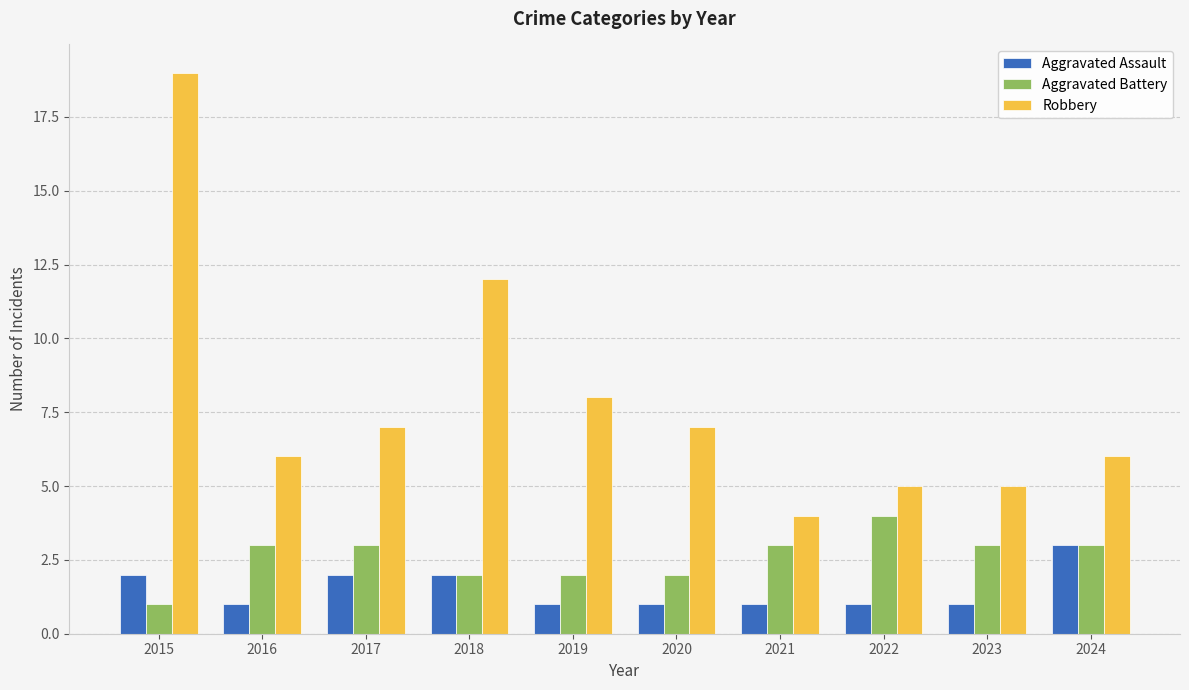

What are all the series names shown in the legend?

Aggravated Assault, Aggravated Battery, Robbery